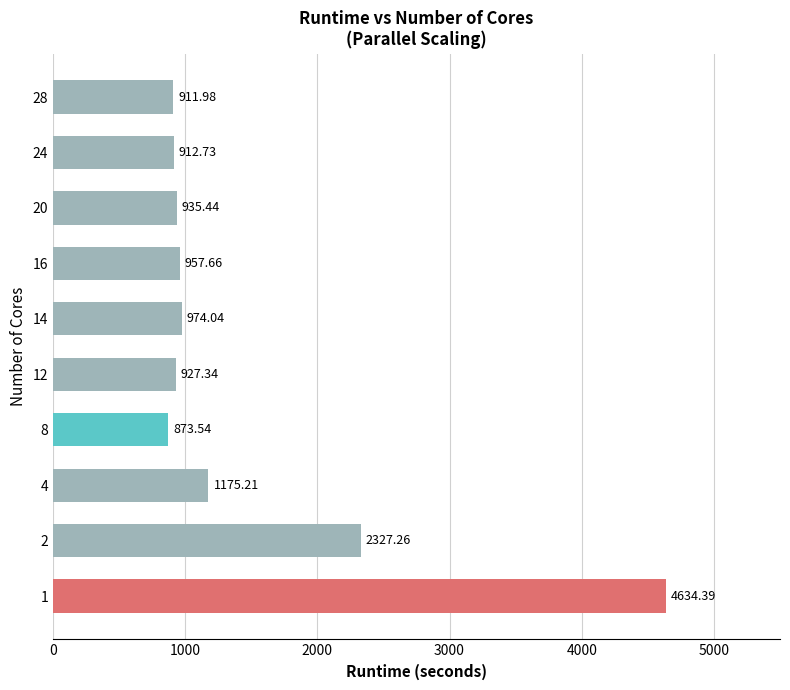

What is the sum of all values?

14629.6